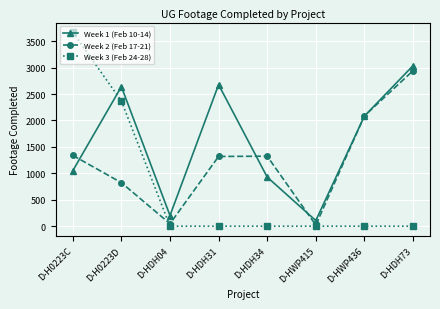

Which series has the largest total across all categories?

Week 1 (Feb 10-14)